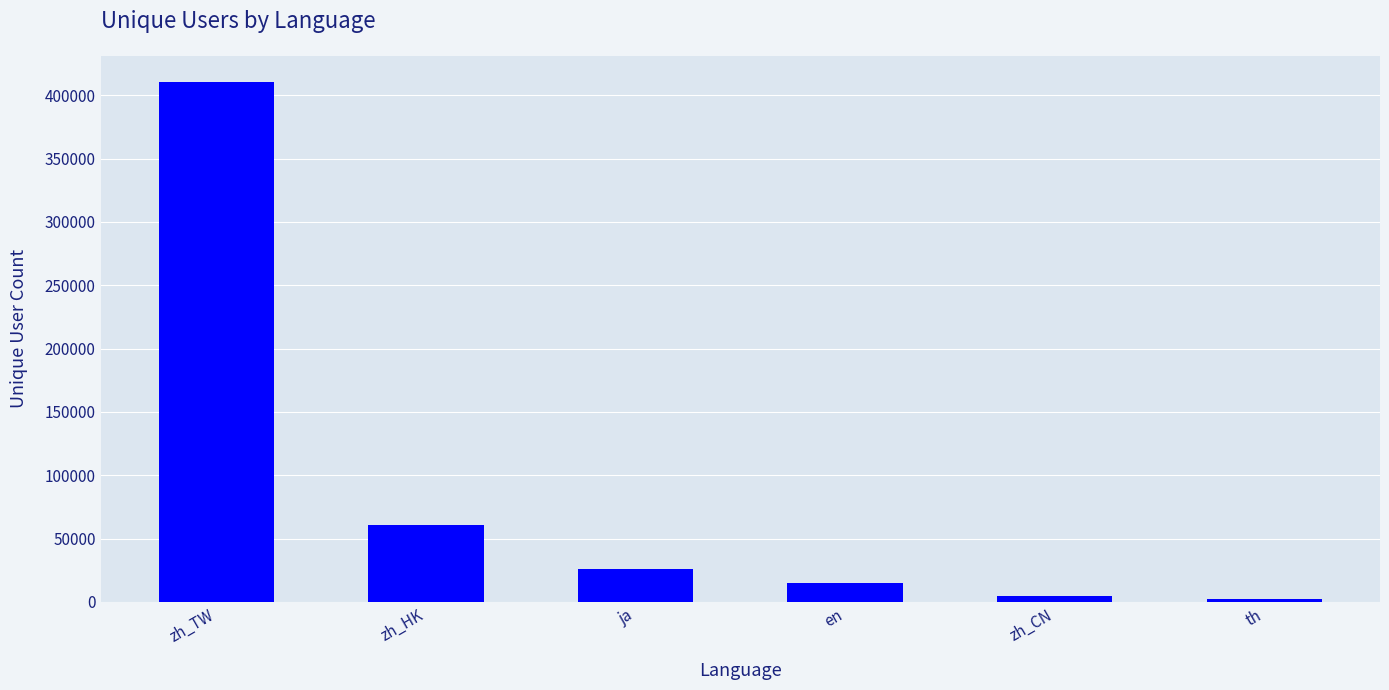

What is the difference between the second highest and second lowest values?

56554